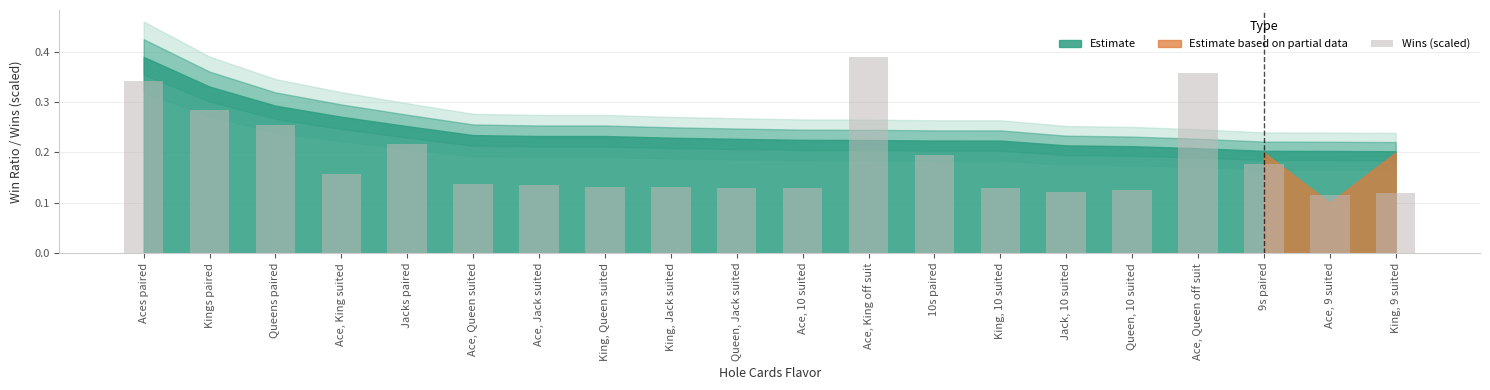

What is the sum of all values?

3.8